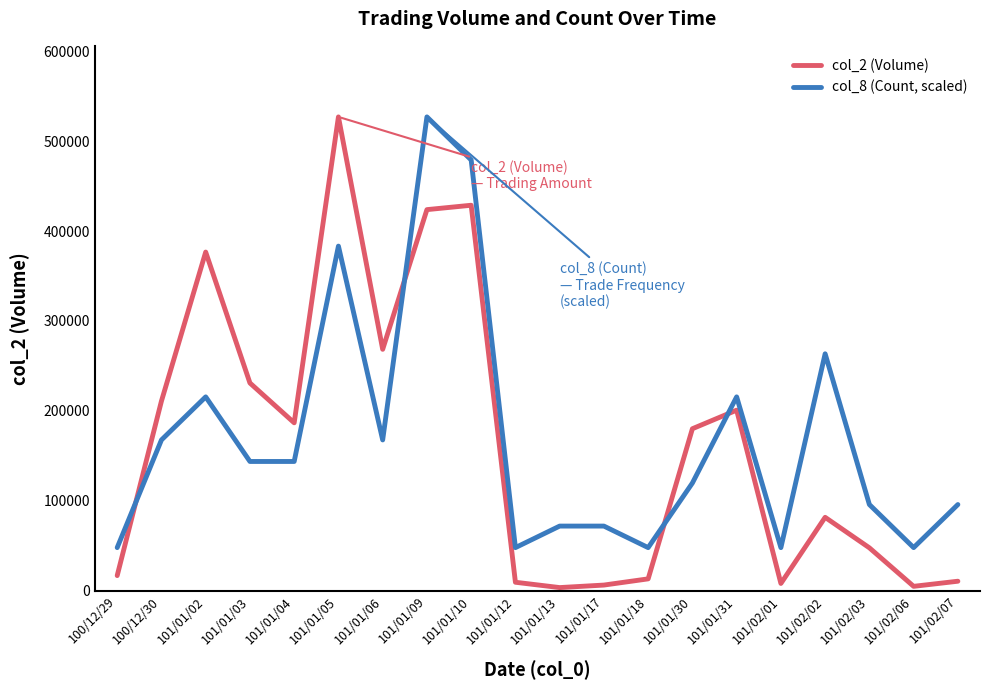

At which label does col_8 (Count, scaled) reach its peak?

101/01/09